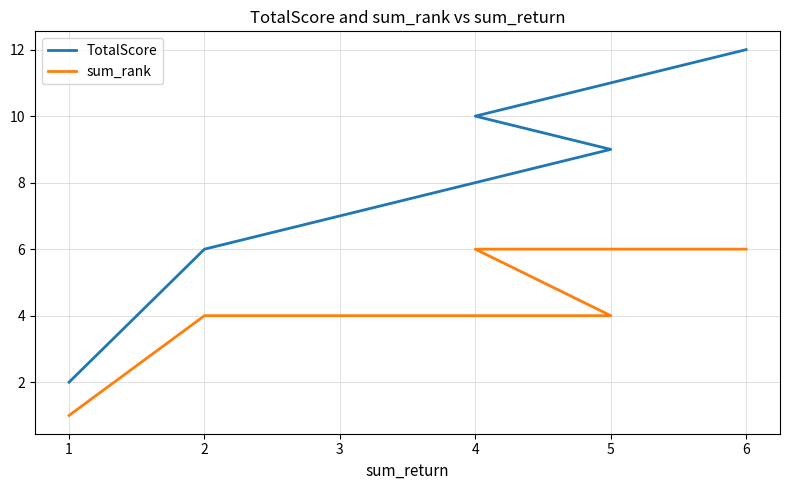

Rank the series by their average value, from lowest to highest.

sum_rank, TotalScore